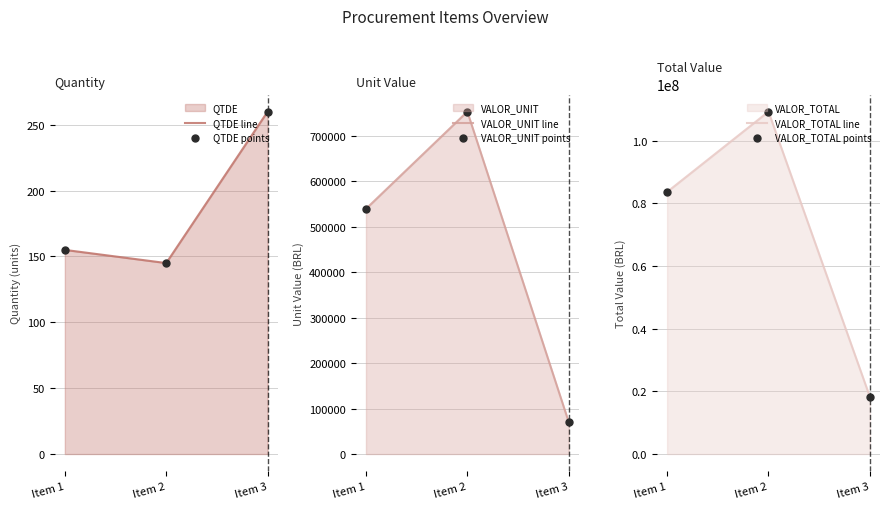

Which series contains the highest Y value?

VALOR_TOTAL line